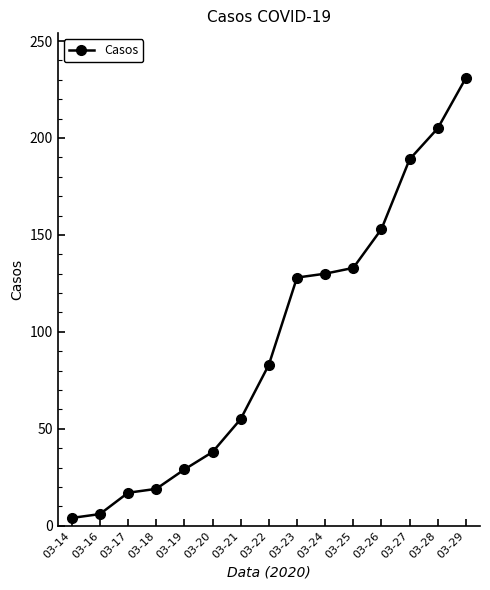

What is the difference between the values at 03-25 and 03-17?

116